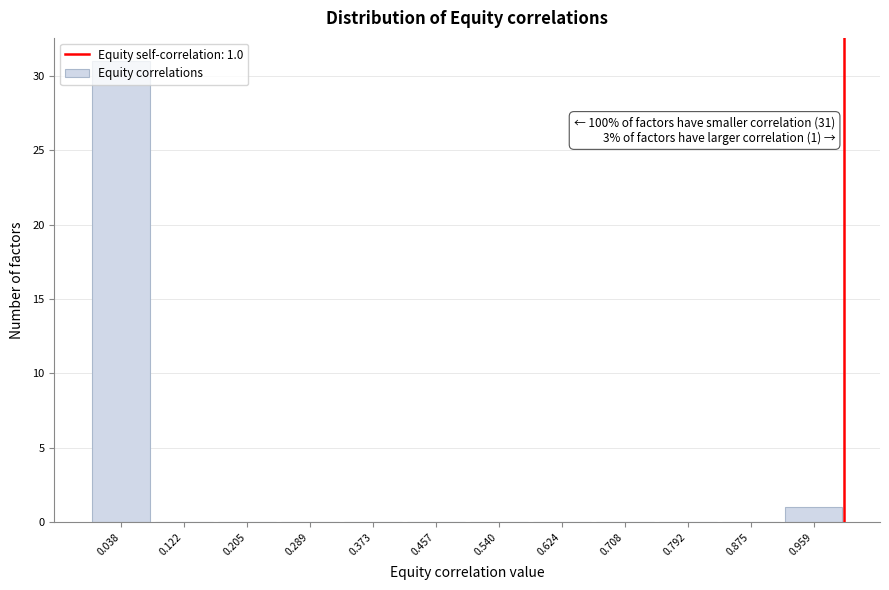

Over which range of the x-axis is the bar tallest?

0.00 to 0.08